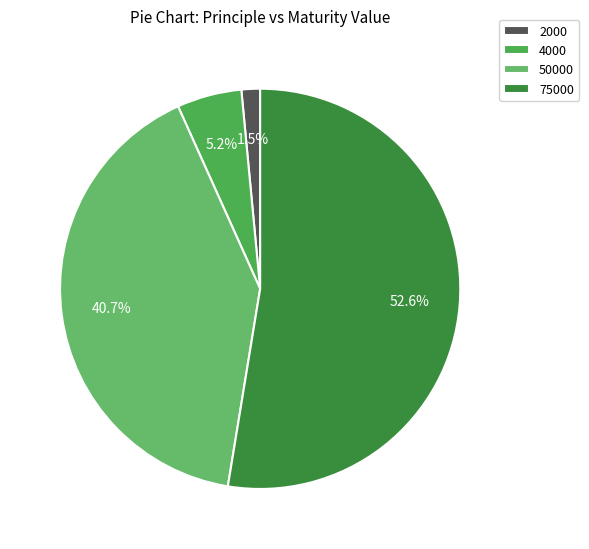

How much of the chart is everything except 4000?

94.8%